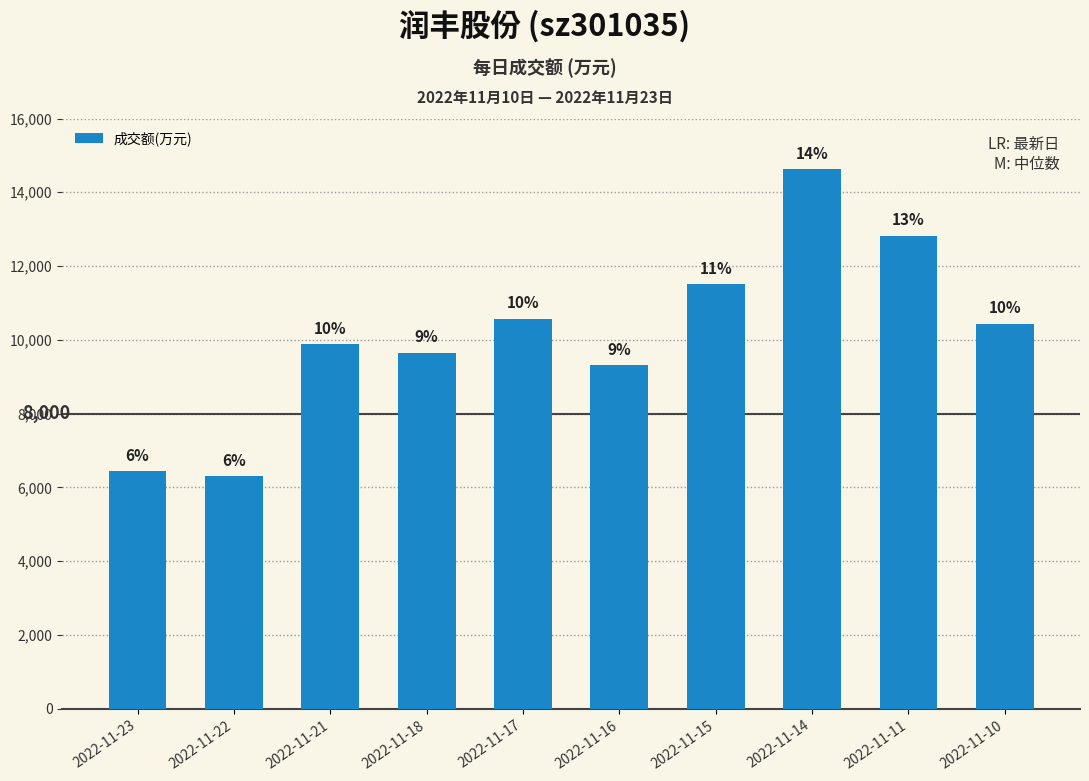

Are the bars horizontal?

No